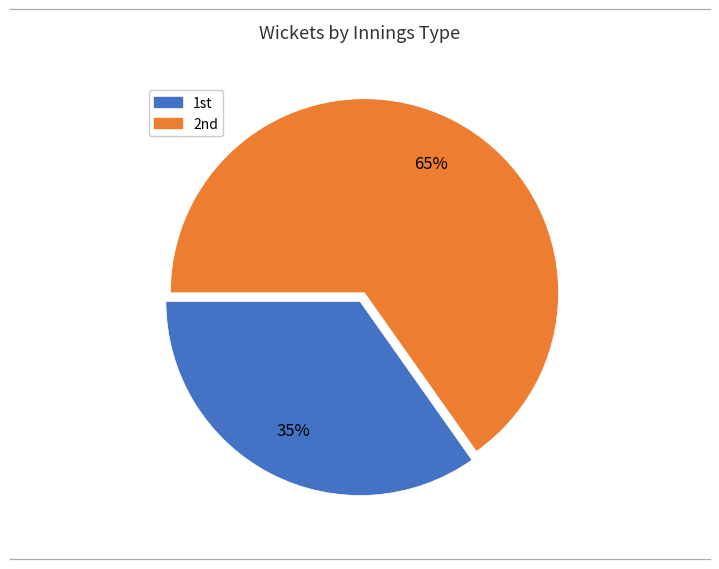

How many slices are in this pie chart?

2